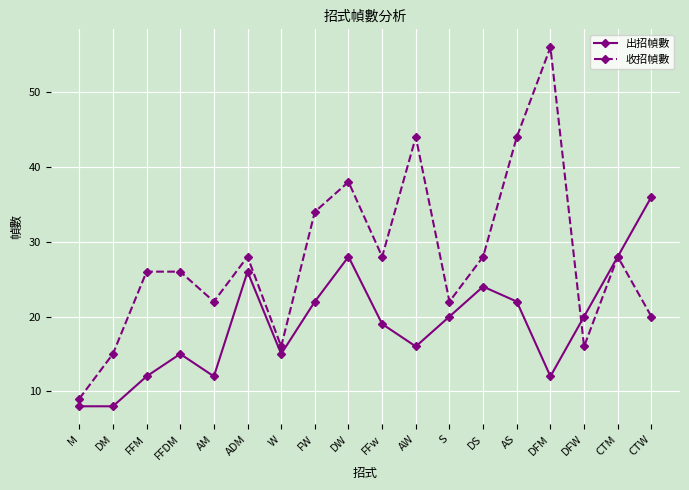

True or false: 出招幀數 and 收招幀數 intersect in this chart.

True